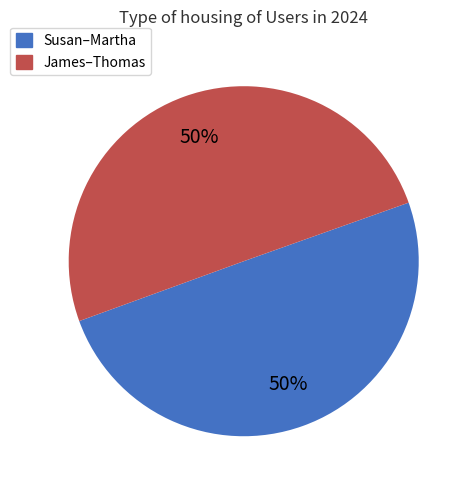

To the nearest percent, what is the average slice percentage?

50%